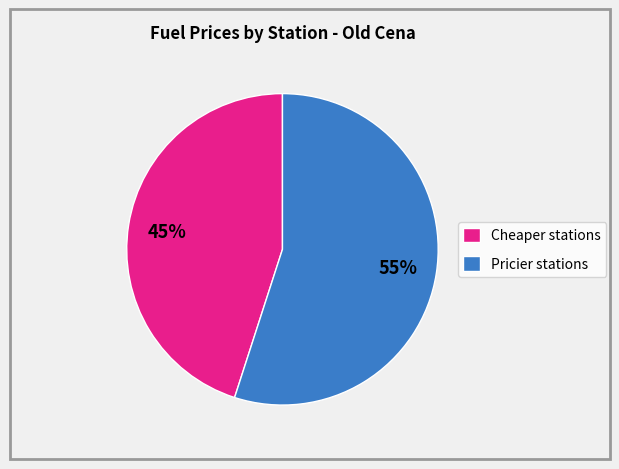

To the nearest percent, what is the difference between the Pricier stations and Cheaper stations slice percentages?

10%